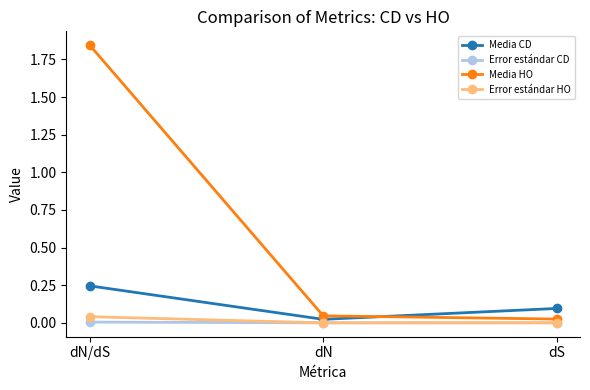

Where is Media HO nearest to the value 0?

dS